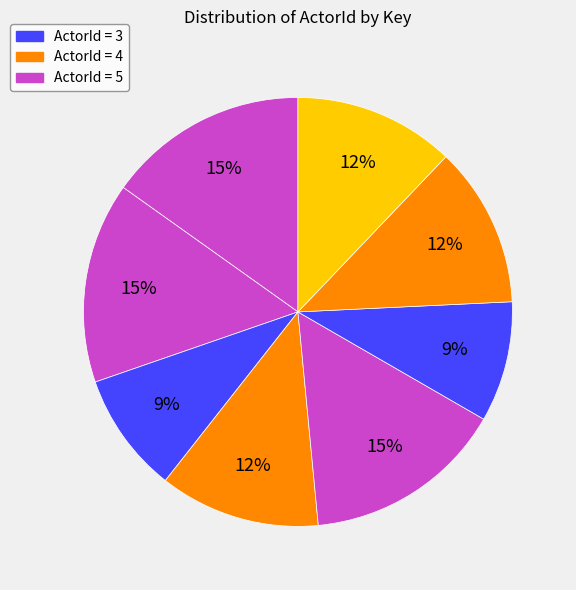

To the nearest percent, what is the difference between the largest and smallest slice percentages?

6%